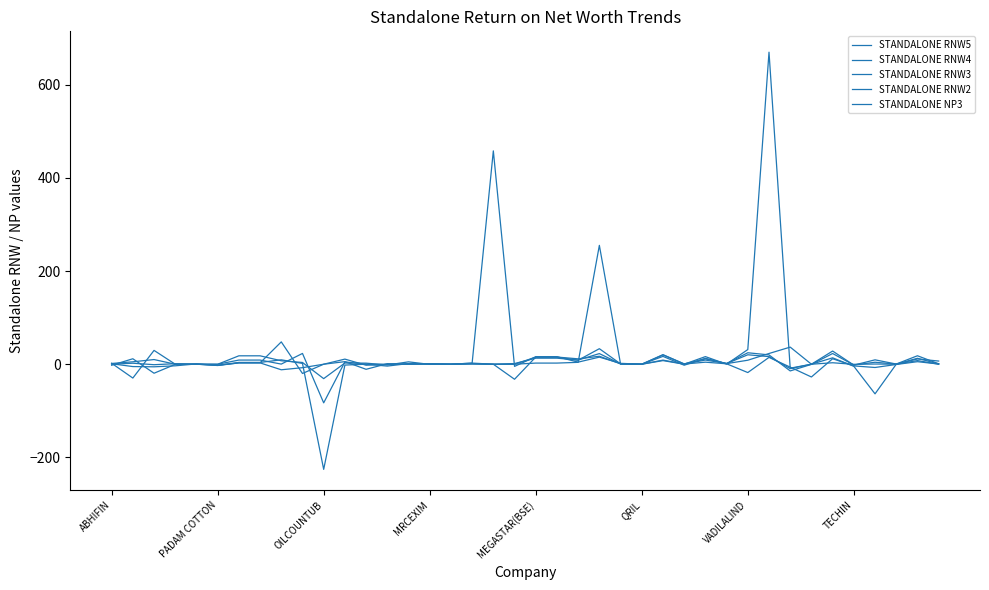

Count the number of data series in this chart.

5